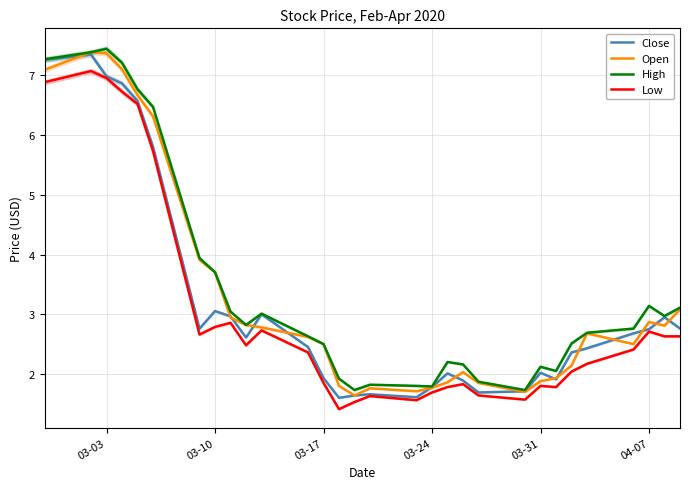

What is the value of the Close point at the 5th from the left?

6.6